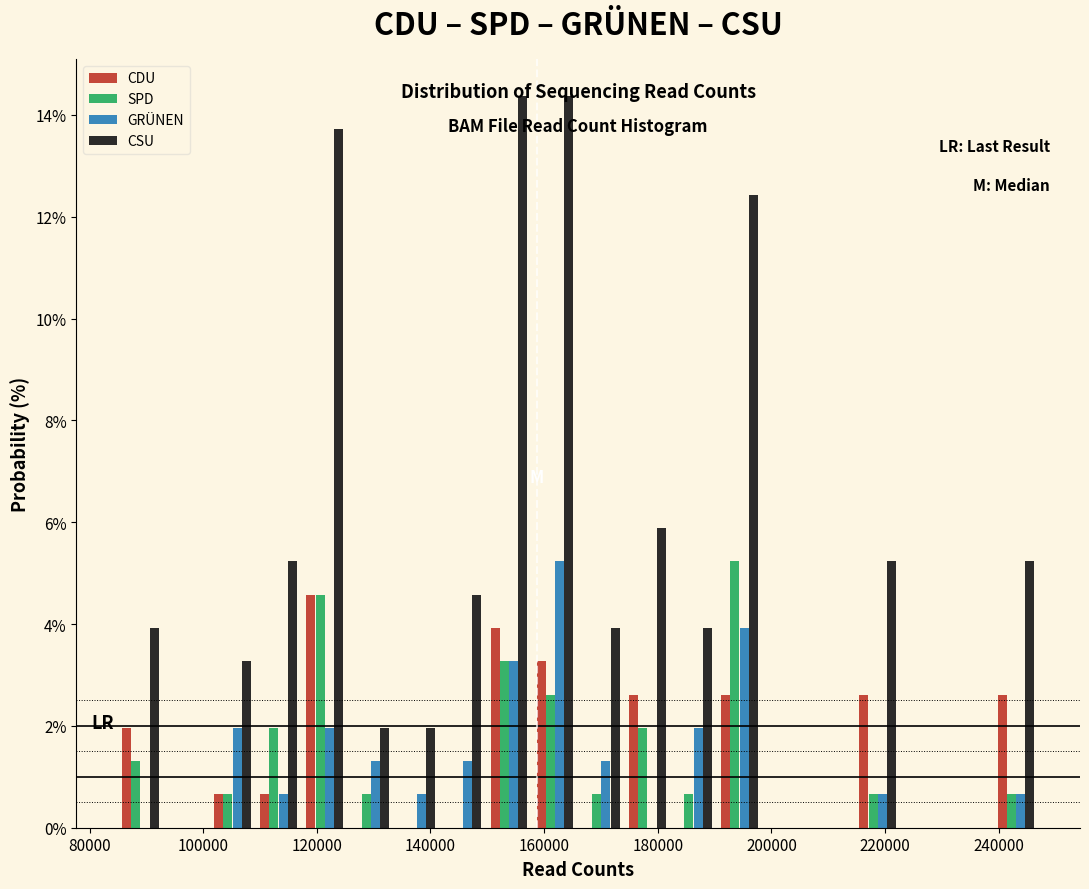

Reading left to right, list every range on the x-axis with the height of the bar of each series over it. Neither the bar edges nor the heights are printed on the chart, so give them approximately, as read against the axes.

84000 to 92000: CDU=2.0	SPD=1.4	GRÜNEN=0	CSU=4.0
92000 to 102000: CDU=0	SPD=0	GRÜNEN=0	CSU=0
102000 to 110000: CDU=0.6	SPD=0.6	GRÜNEN=2.0	CSU=3.2
110000 to 118000: CDU=0.6	SPD=2.0	GRÜNEN=0.6	CSU=5.2
118000 to 126000: CDU=4.6	SPD=4.6	GRÜNEN=2.0	CSU=13.8
126000 to 134000: CDU=0	SPD=0.6	GRÜNEN=1.4	CSU=2.0
134000 to 142000: CDU=0	SPD=0	GRÜNEN=0.6	CSU=2.0
142000 to 150000: CDU=0	SPD=0	GRÜNEN=1.4	CSU=4.6
150000 to 158000: CDU=4.0	SPD=3.2	GRÜNEN=3.2	CSU=14.4
158000 to 166000: CDU=3.2	SPD=2.6	GRÜNEN=5.2	CSU=14.4
166000 to 174000: CDU=0	SPD=0.6	GRÜNEN=1.4	CSU=4.0
174000 to 182000: CDU=2.6	SPD=2.0	GRÜNEN=0	CSU=5.8
182000 to 190000: CDU=0	SPD=0.6	GRÜNEN=2.0	CSU=4.0
190000 to 198000: CDU=2.6	SPD=5.2	GRÜNEN=4.0	CSU=12.4
198000 to 206000: CDU=0	SPD=0	GRÜNEN=0	CSU=0
206000 to 214000: CDU=0	SPD=0	GRÜNEN=0	CSU=0
214000 to 222000: CDU=2.6	SPD=0.6	GRÜNEN=0.6	CSU=5.2
222000 to 230000: CDU=0	SPD=0	GRÜNEN=0	CSU=0
230000 to 240000: CDU=0	SPD=0	GRÜNEN=0	CSU=0
240000 to 248000: CDU=2.6	SPD=0.6	GRÜNEN=0.6	CSU=5.2